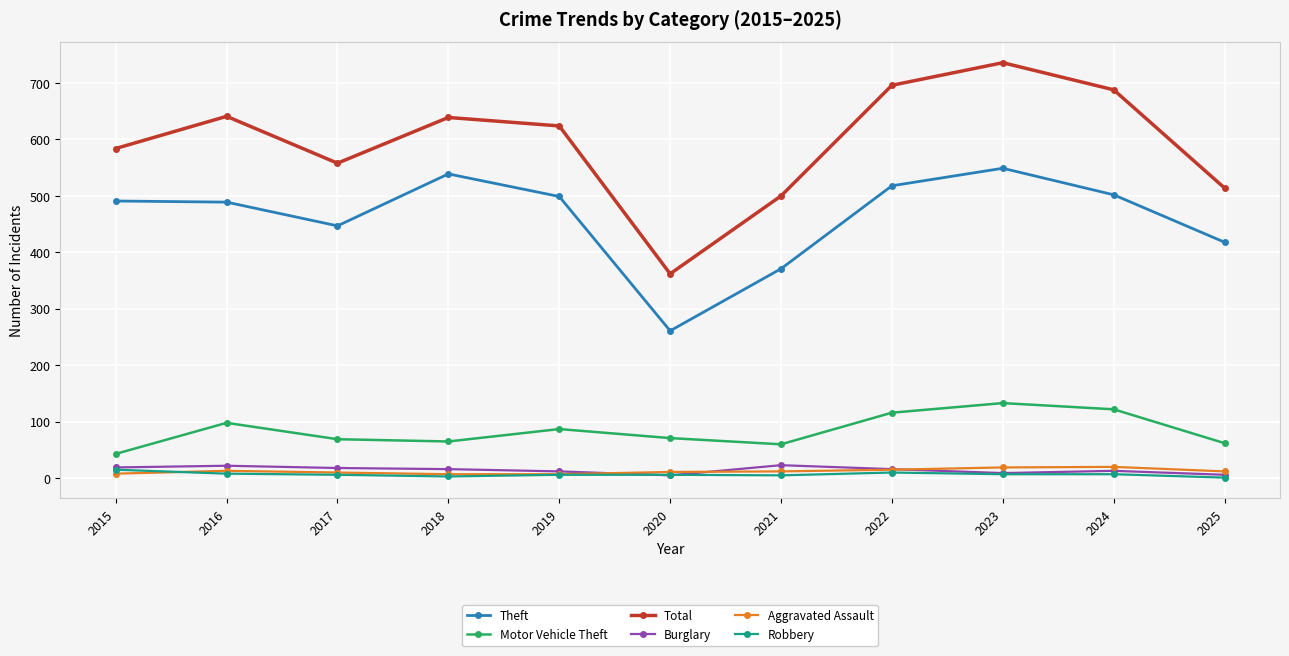

True or false: Motor Vehicle Theft has more than 1 interior local peaks.

True